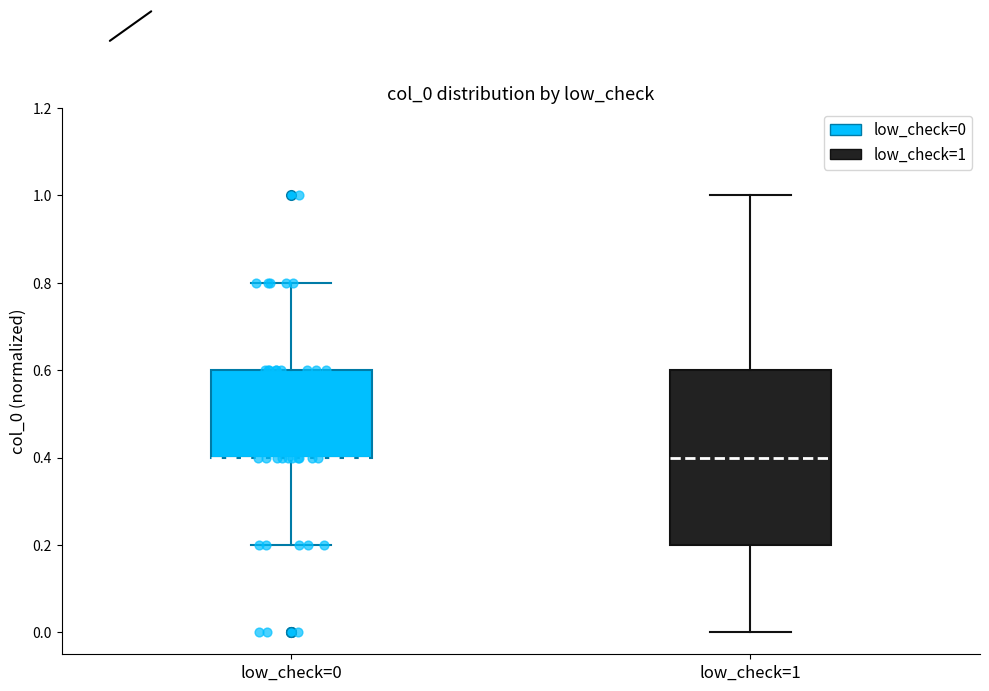

Reading left to right, read every box against the y-axis: the position of its median line, the range the box covers, and the ends of its whiskers. The values are not printed on the chart, so give them approximately, as read against the axis.

low_check=0: median 0.4 (drawn on the box's lower edge), box 0.4 to 0.6, whiskers 0.2 to 0.8
low_check=1: median 0.4, box 0.2 to 0.6, whiskers 0.0 to 1.0